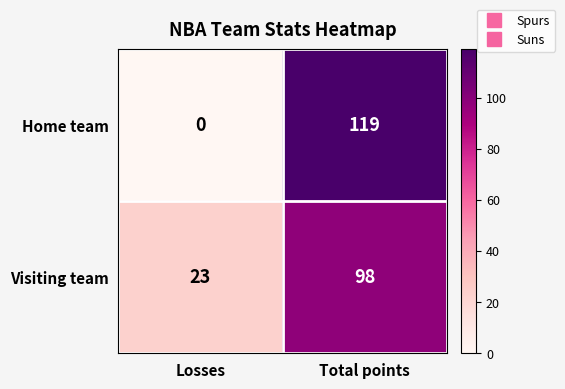

What is the greatest value displayed?

119